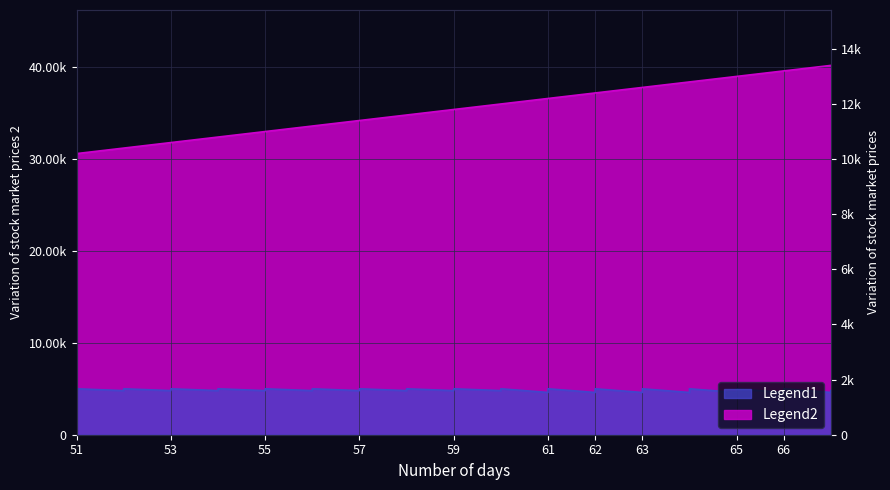

At how many categories does at least one series exceed 34831?

24